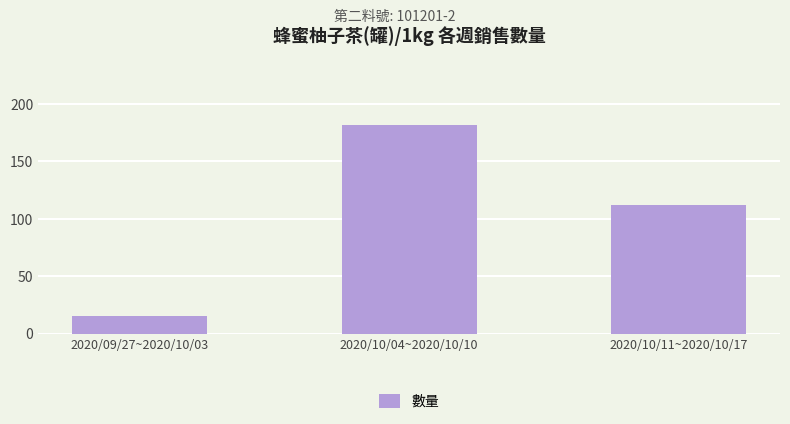

Rank the categories by value from highest to lowest.

2020/10/04~2020/10/10, 2020/10/11~2020/10/17, 2020/09/27~2020/10/03